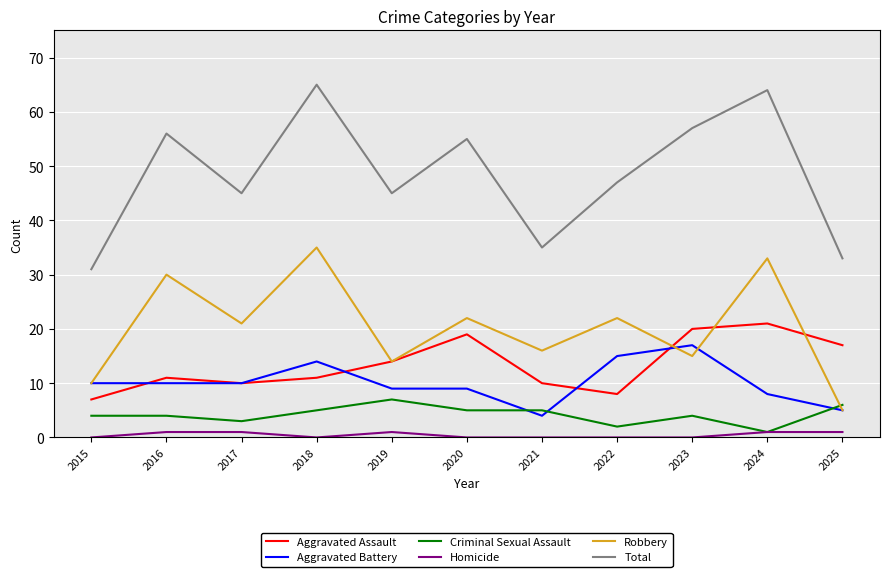

Which series has the largest range (max minus min)?

Total